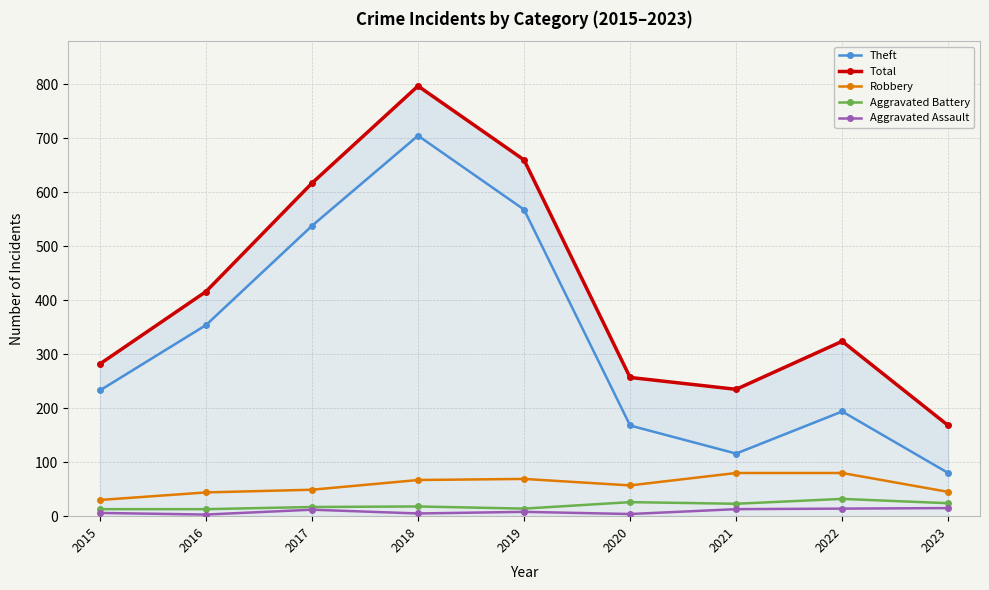

True or false: Total has more than 1 points higher than both neighbors.

True